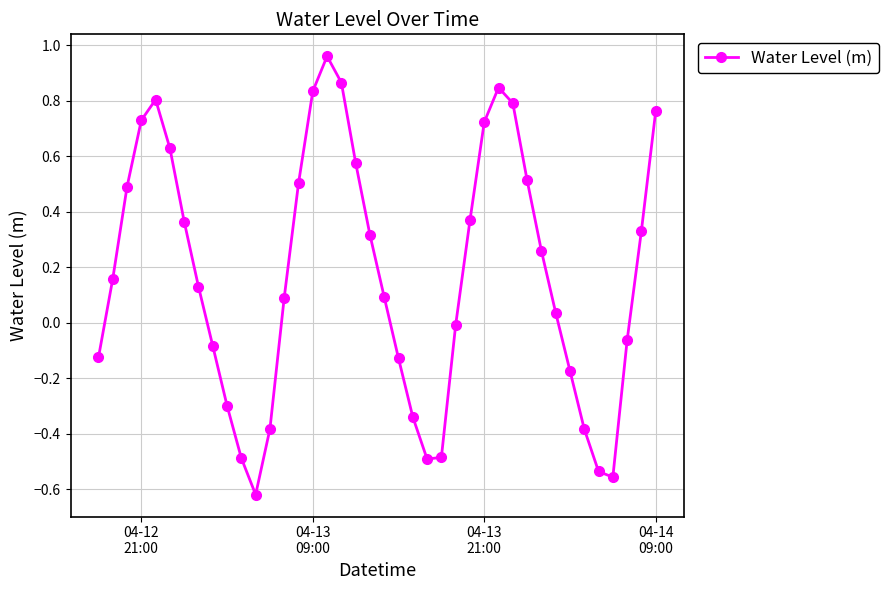

How many data points are above 0?

24